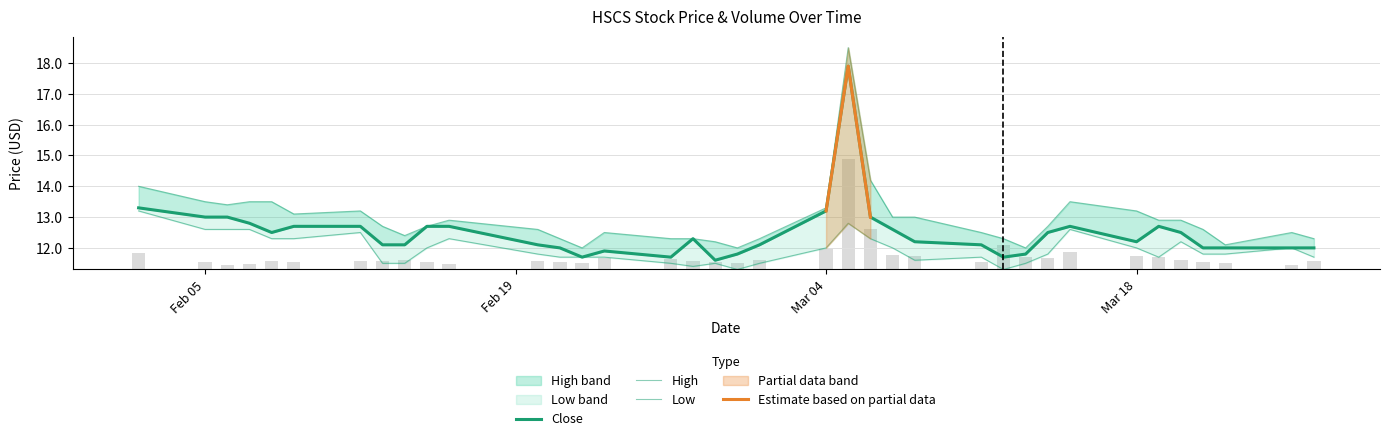

Which series has the widest spread of values?

High